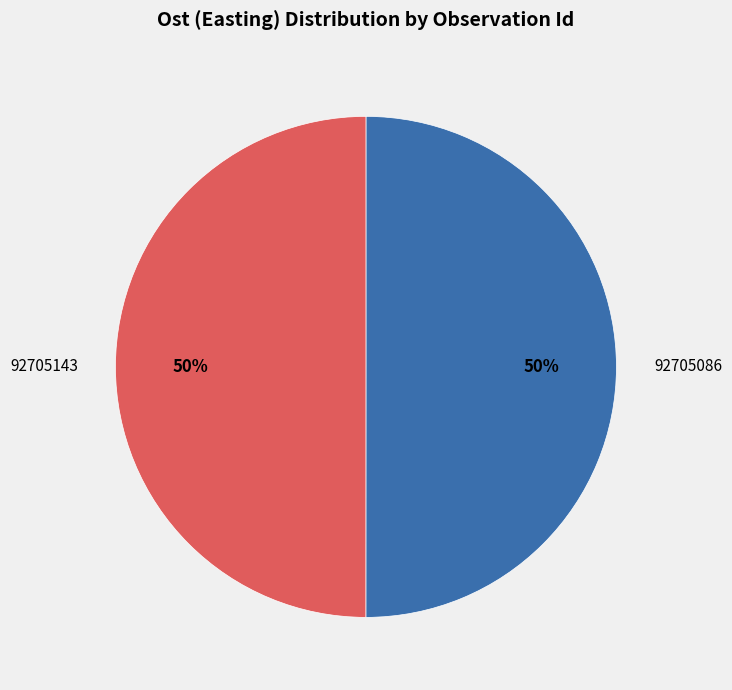

How many slices are in this pie chart?

2